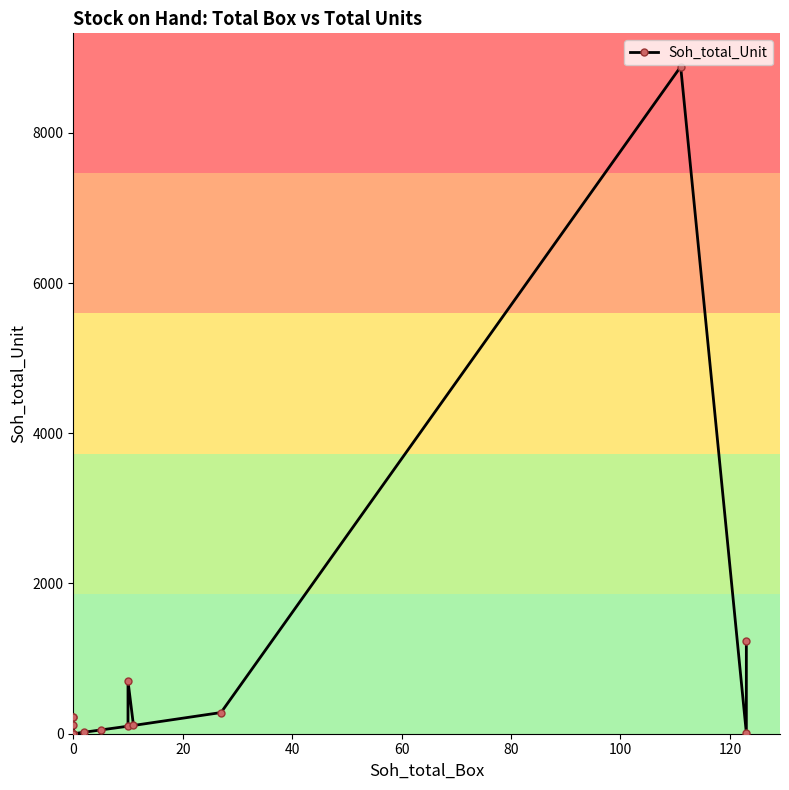

True or false: there are more than 2 points higher than both neighbors.

True